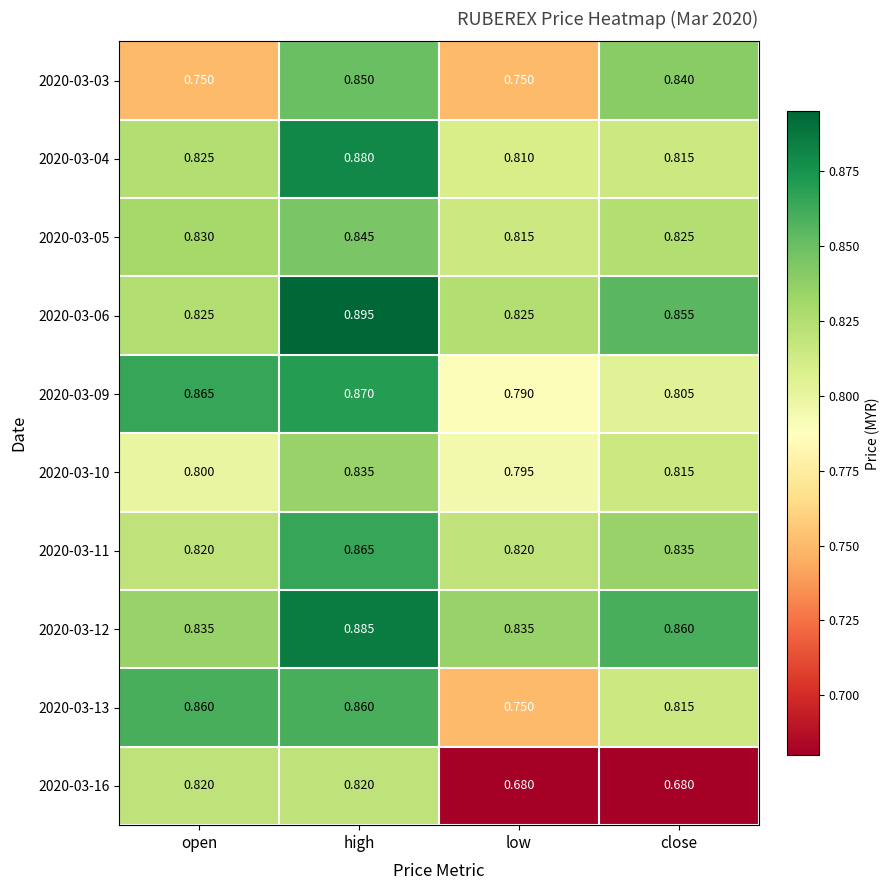

What is the spread (max minus min) of values at high?

0.1